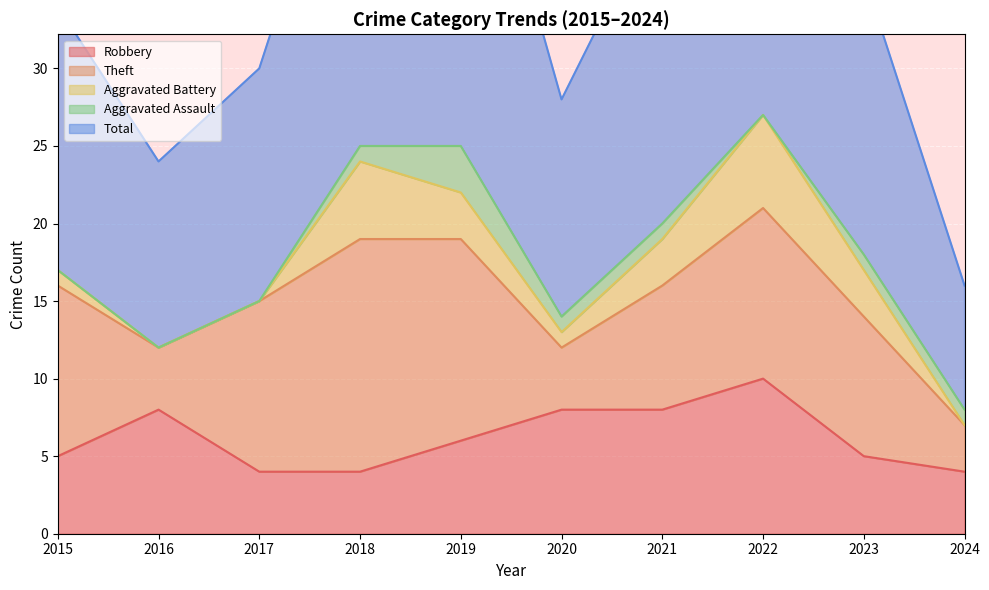

At 2017, list the series in order from smallest to largest.

Aggravated Battery, Aggravated Assault, Robbery, Theft, Total